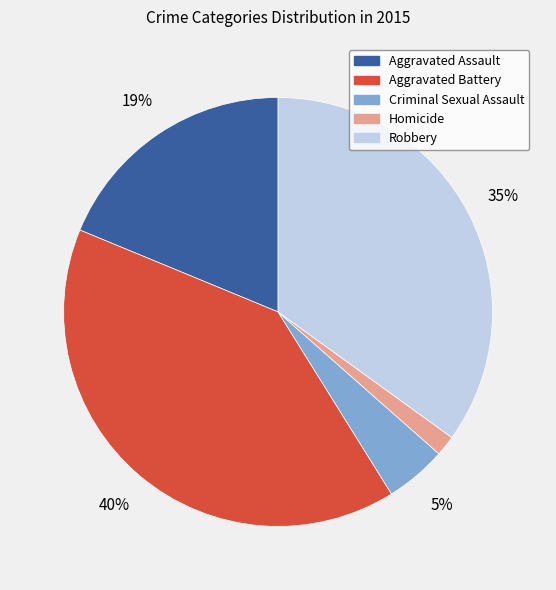

Approximately how many times larger is the value at Aggravated Assault compared to Aggravated Battery?

0.5